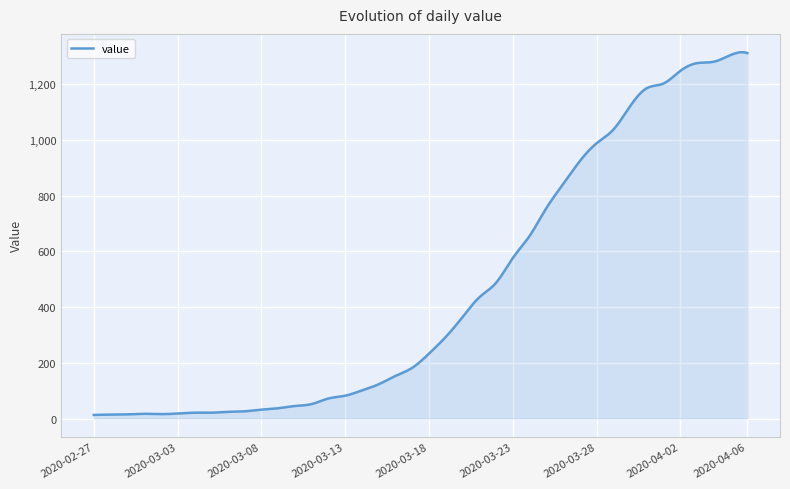

What is the difference between the maximum and minimum values?

1302.2